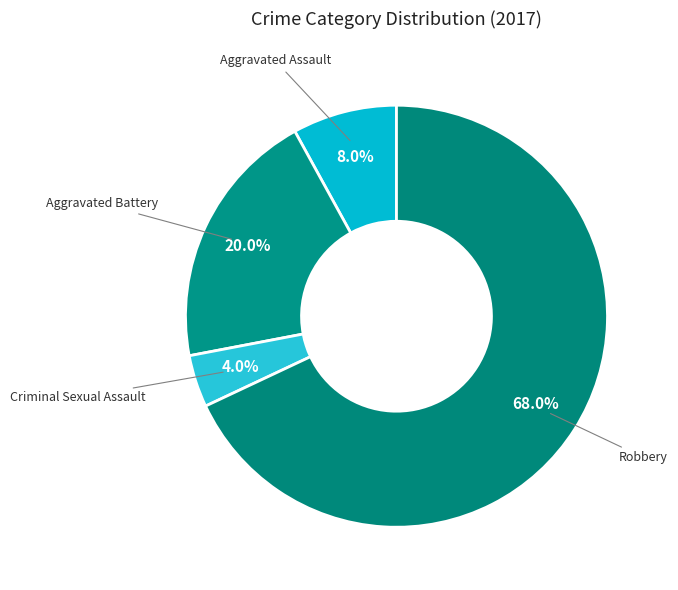

How many segments does this pie chart have?

4